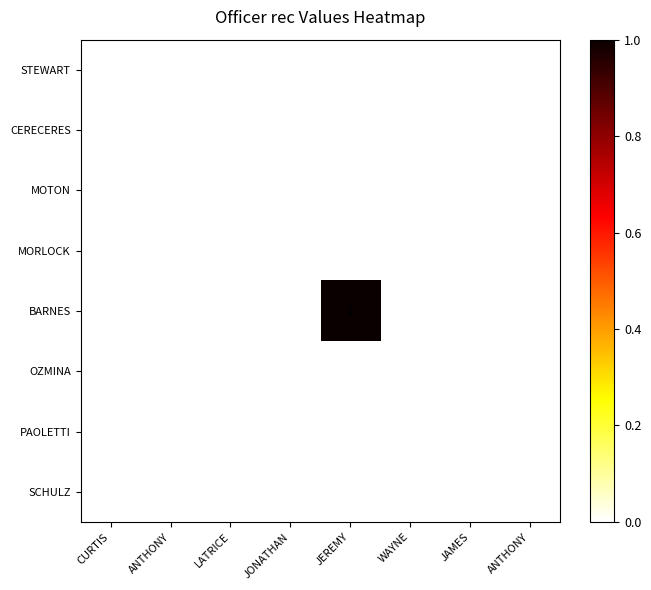

How many data points does each series have?

8